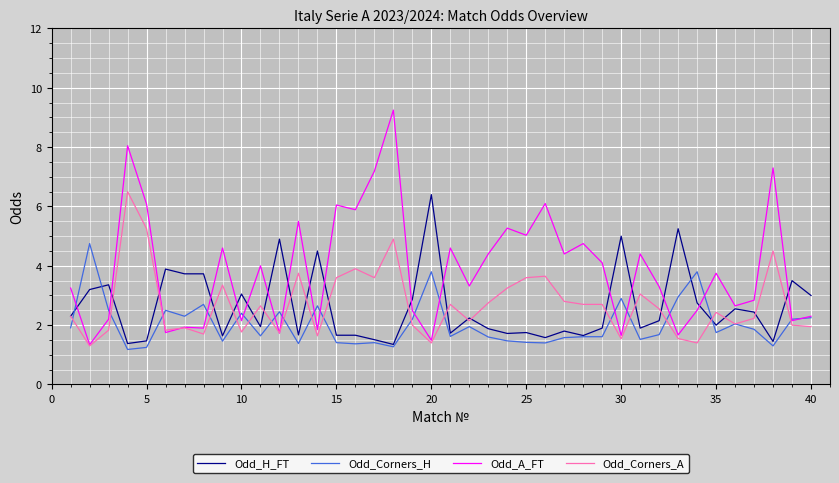

What is the lowest value of the Odd_Corners_H series?

1.2